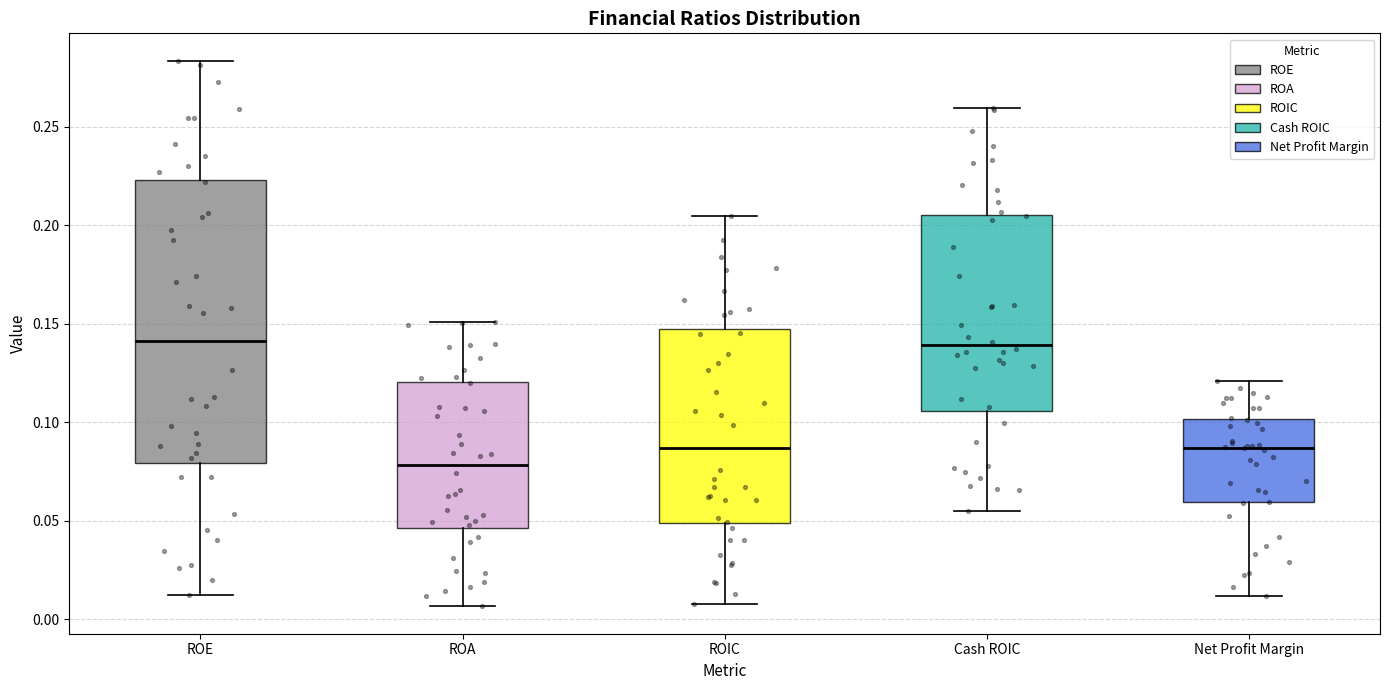

Where does the upper whisker of the box for ROE end on the y-axis? The values are not printed on the chart, so give them approximately, as read against the axis.

0.285